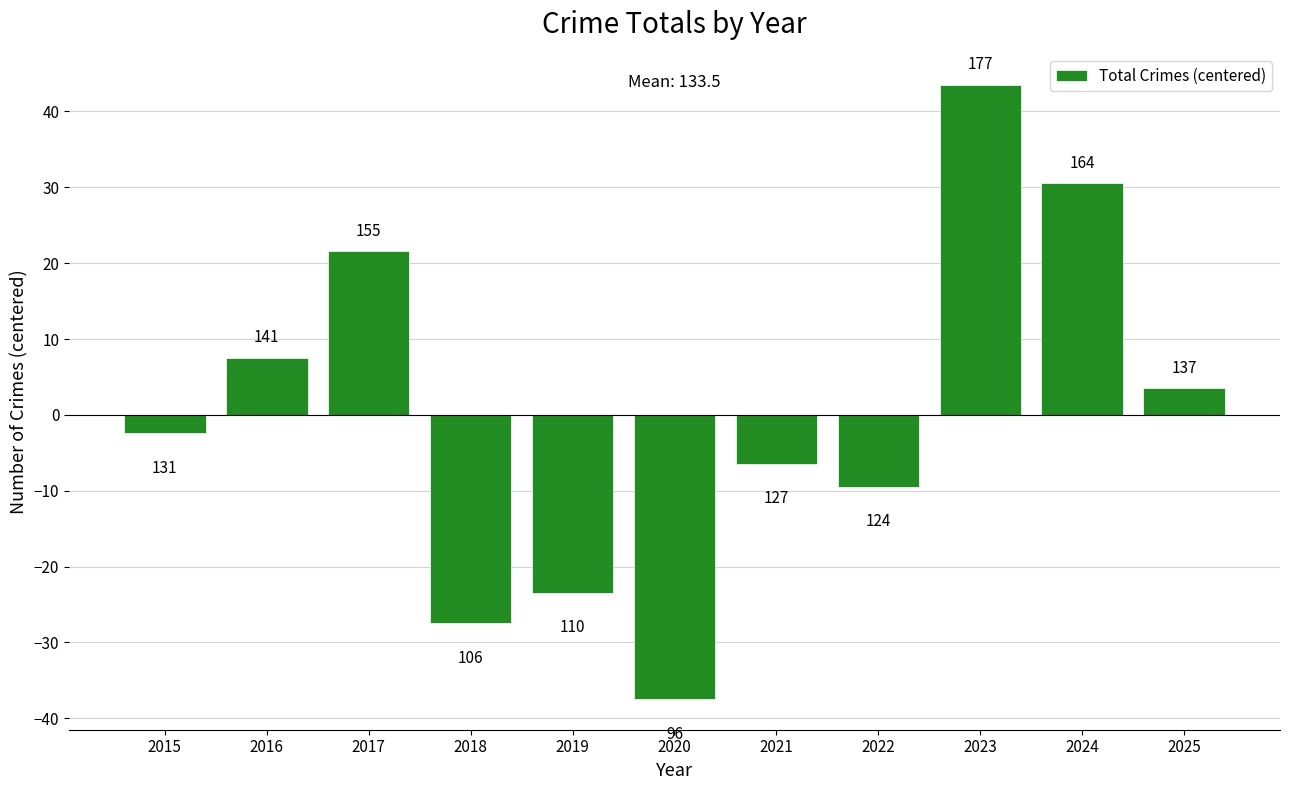

Does the chart contain stacked bars?

No